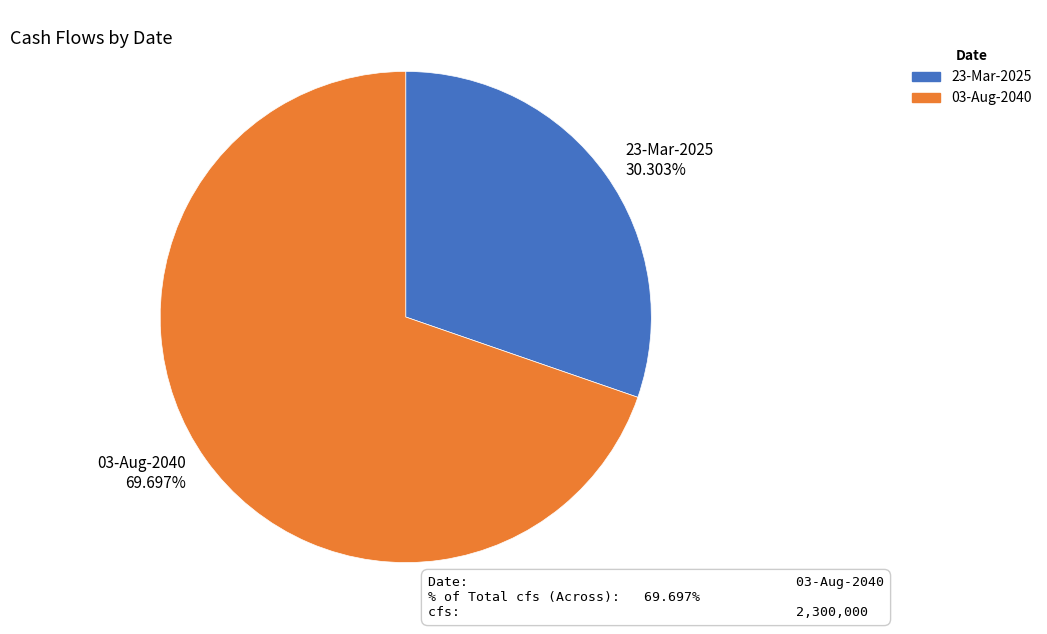

How many slices are in this pie chart?

2